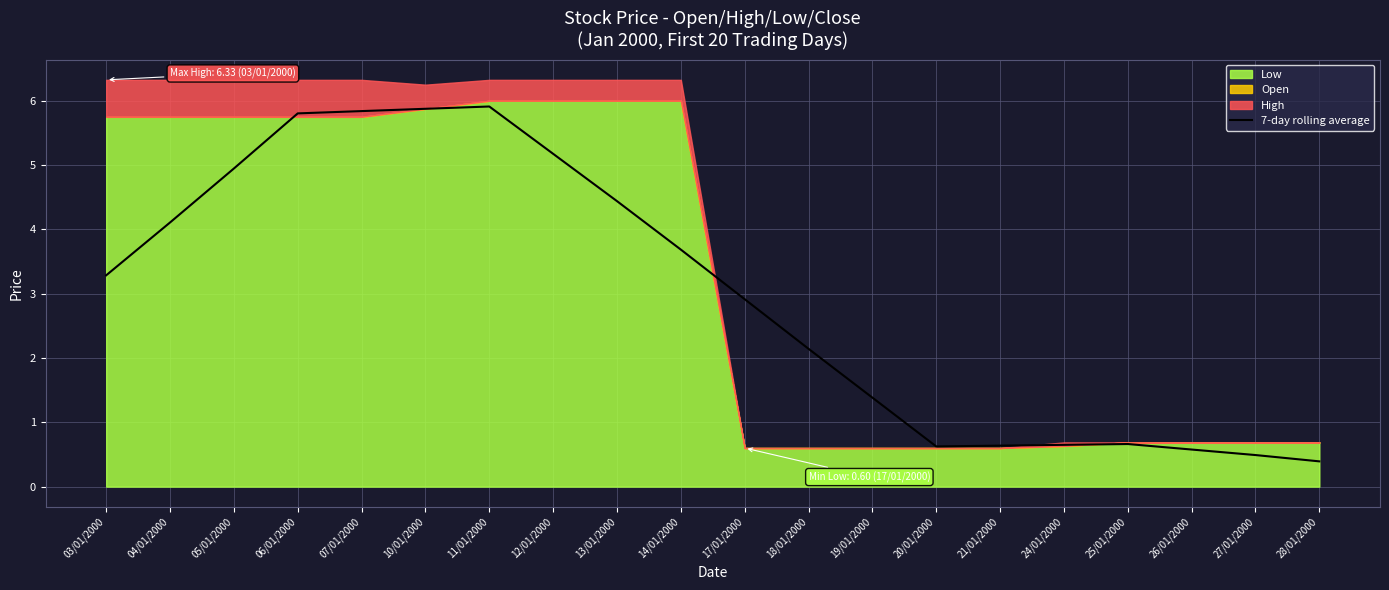

What is the difference between the maximum and second lowest values?

5.4